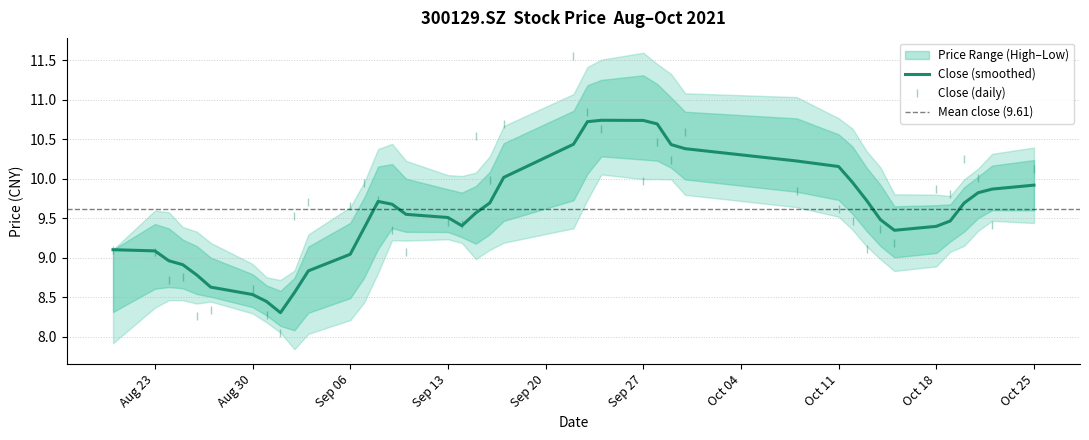

What is the maximum value for high?

11.6